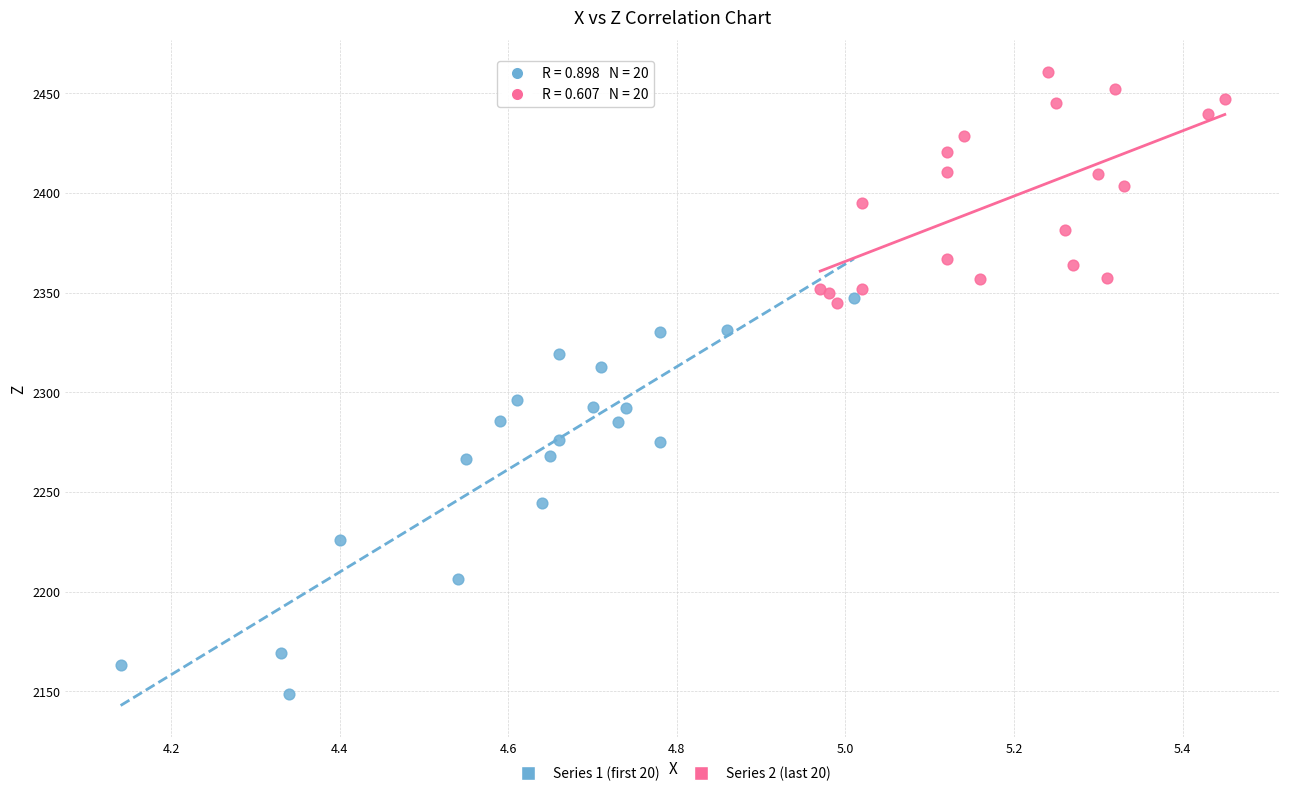

Which series reaches the maximum Y coordinate?

Series 2 (last 20)